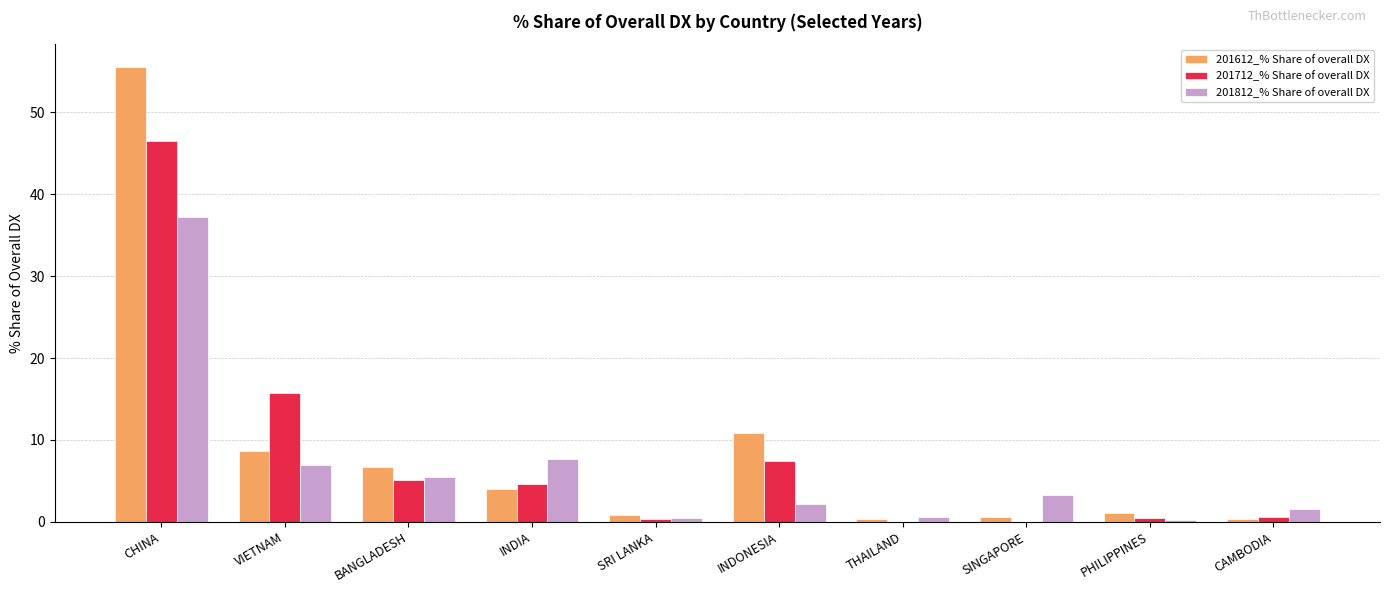

Are the bars grouped side by side (vs. stacked)?

Yes